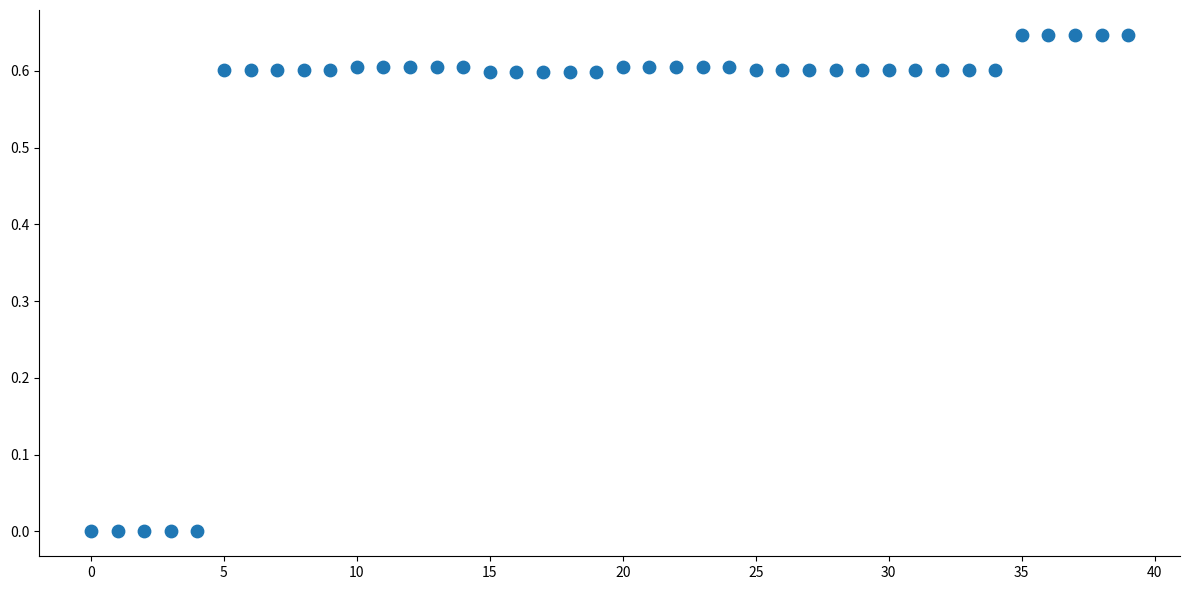

How many points are shown in the scatter plot?

40